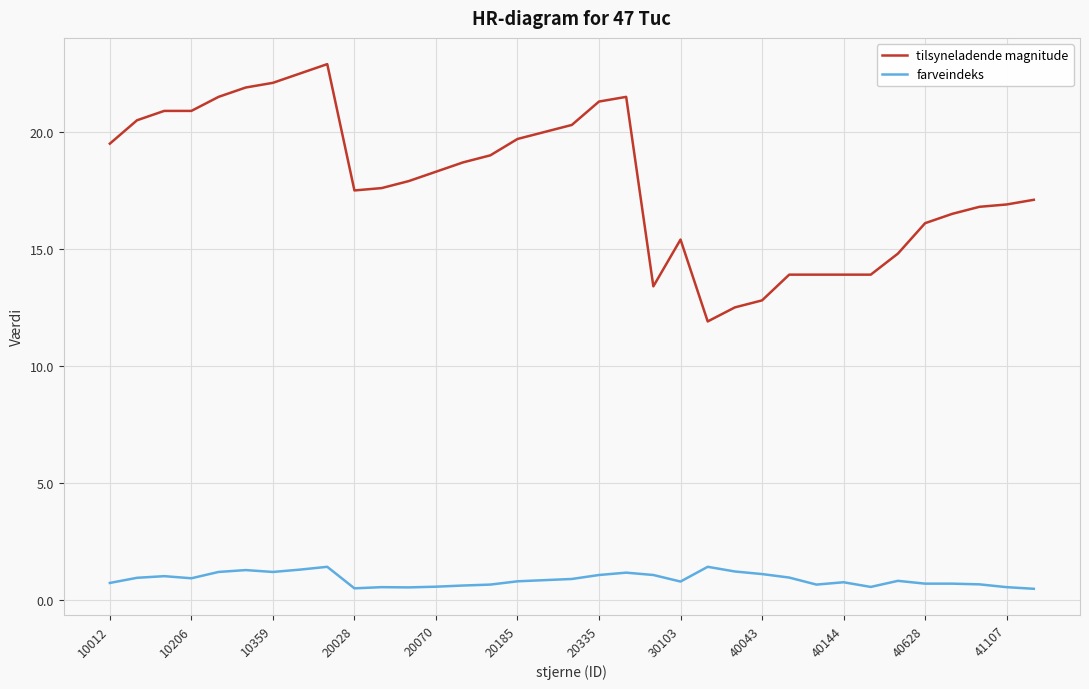

What is the lowest value of the farveindeks series?

0.5